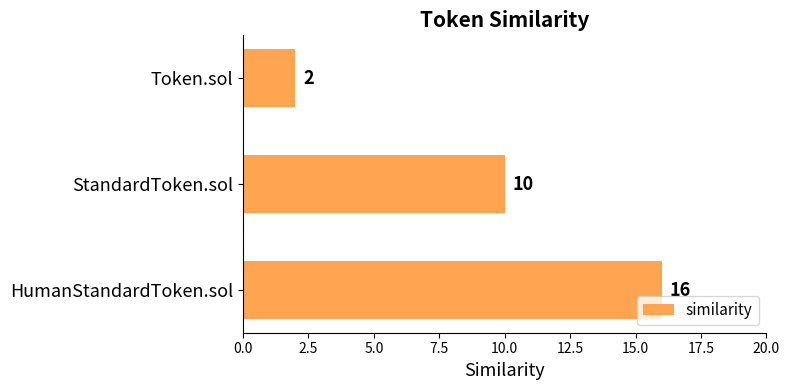

Count the values in the range 2 to 16.

3